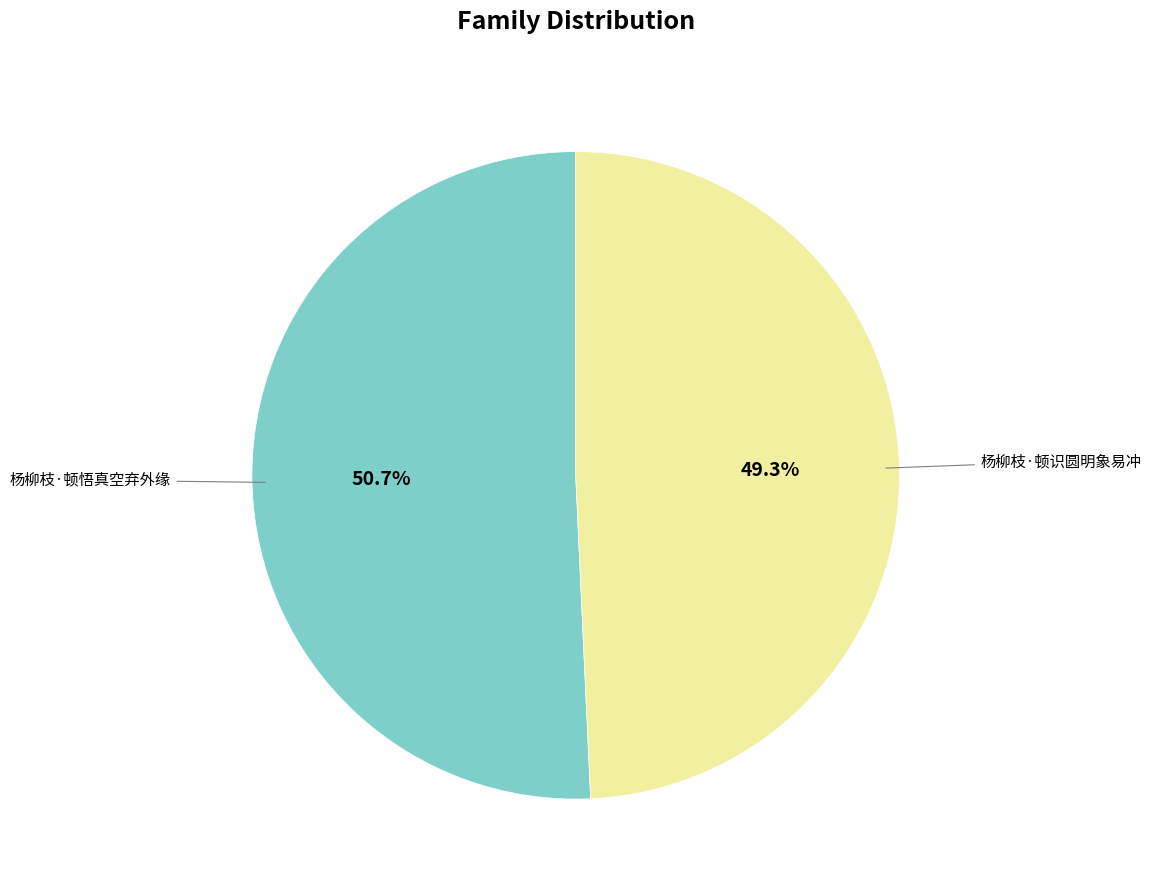

Is there a majority slice in this chart?

Yes